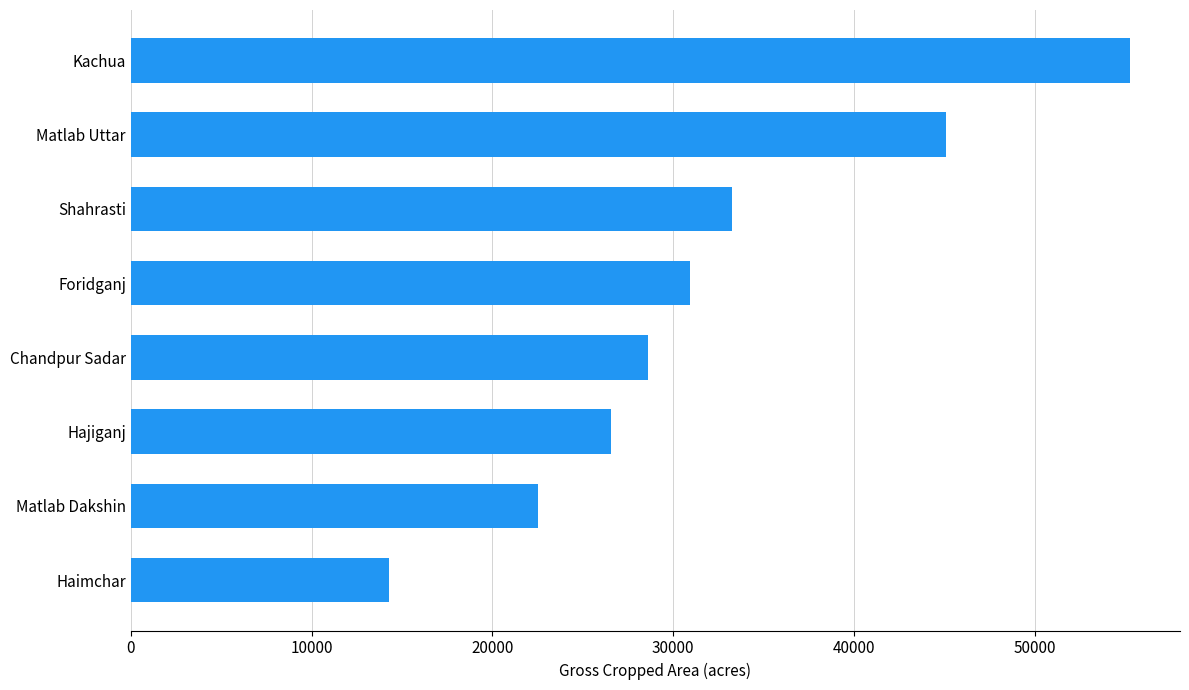

How many distinct data groups are displayed?

1